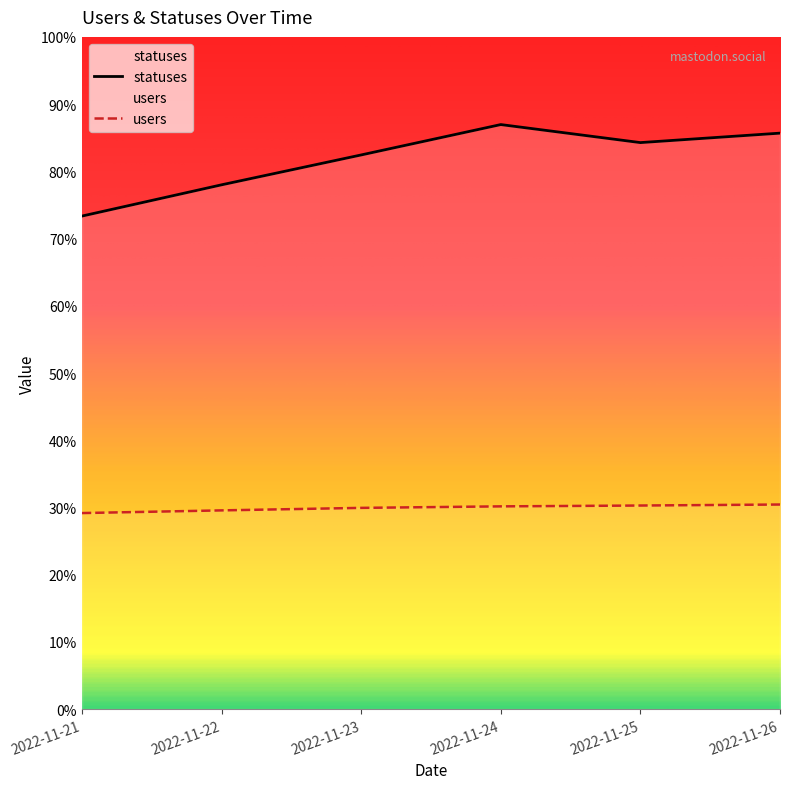

Does the chart display data point markers on the line(s)?

No